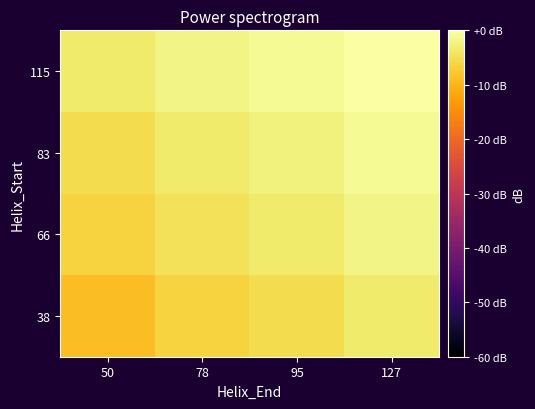

Reading left to right, list all the values displayed in this chart.

38: 50=-9.1	78=-6.5	95=-5.2	127=-3.4
66: 50=-6.5	78=-4.6	95=-3.5	127=-2.0
83: 50=-5.2	78=-3.5	95=-2.5	127=-1.2
115: 50=-3.4	78=-2.0	95=-1.2	127=0.0